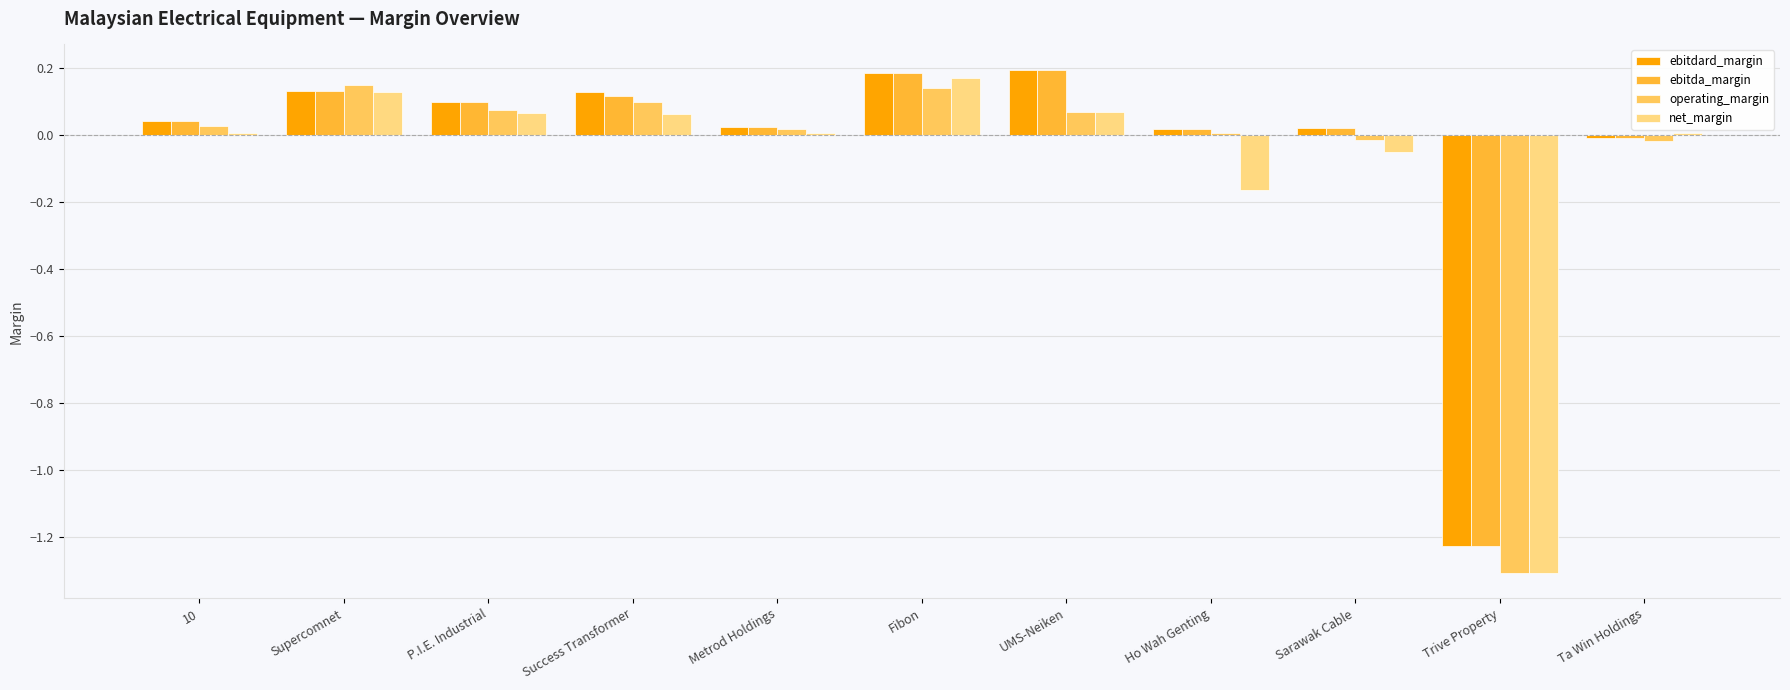

What is the approximate value of operating_margin at Trive Property?

-1.3